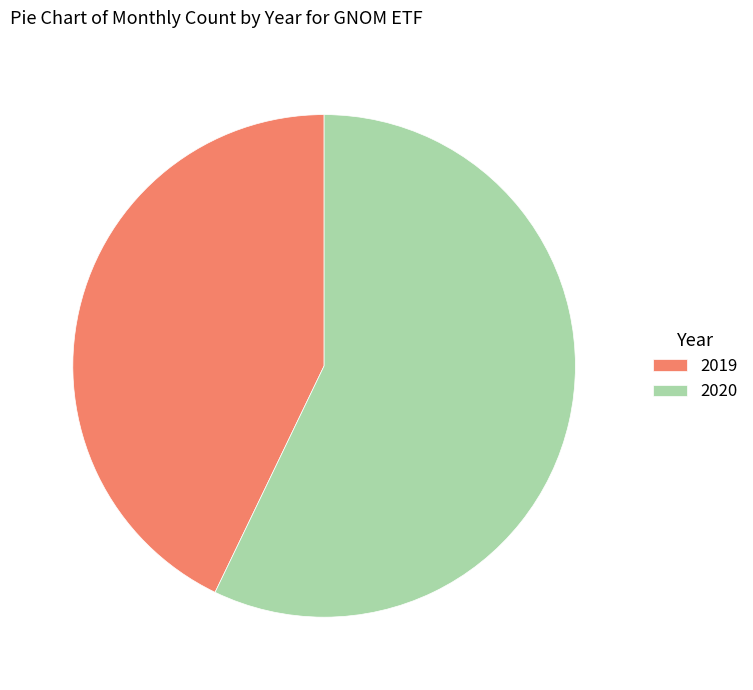

Is there a majority slice in this chart?

Yes